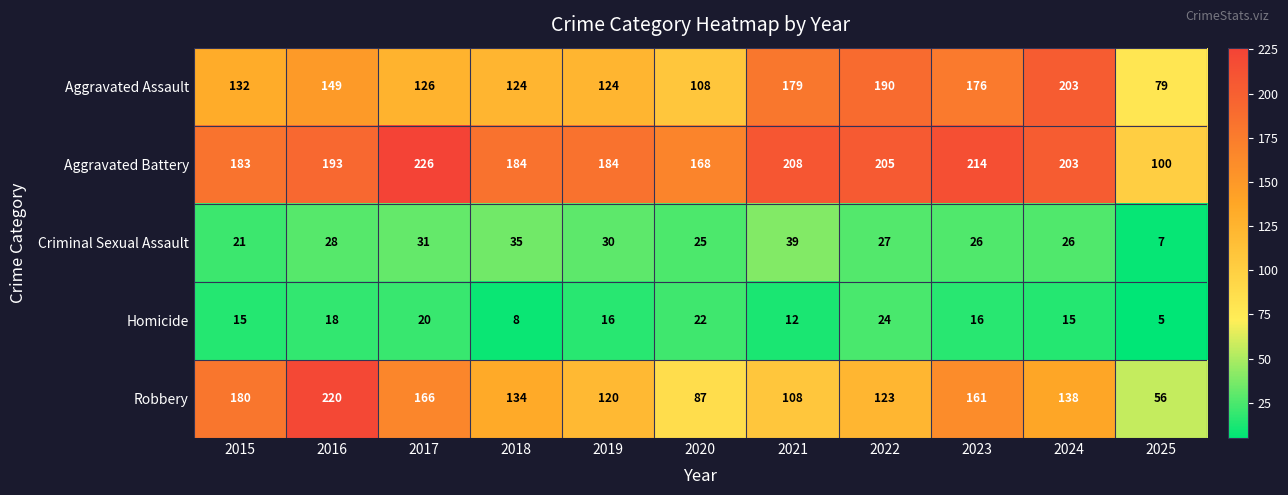

What is the sum of the Criminal Sexual Assault values at 2021 and 2020?

64